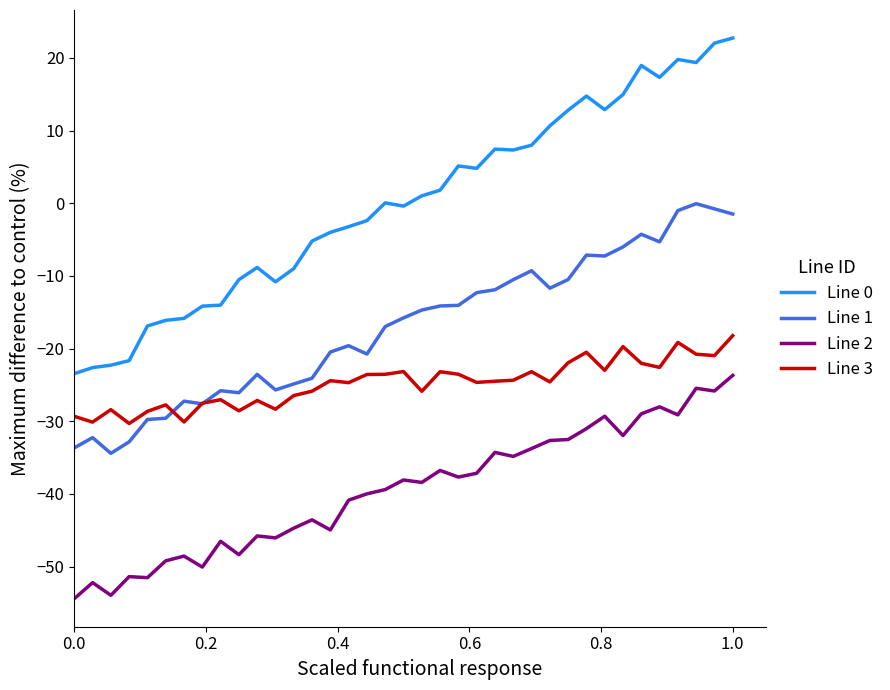

Which series has the largest total across all categories?

Line 0